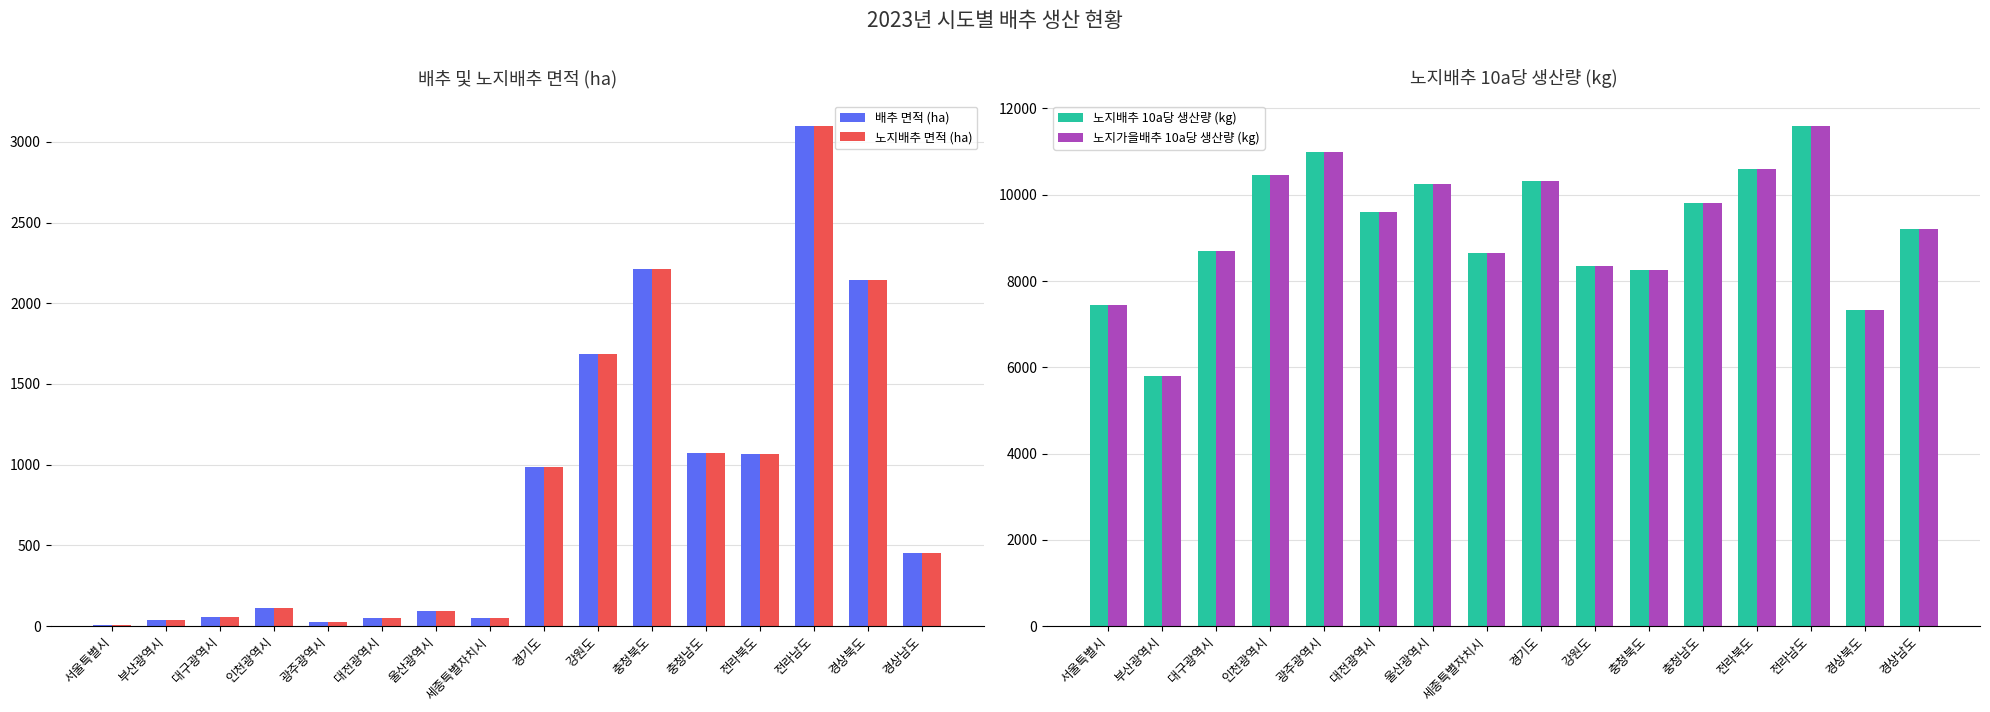

What is the difference between the maximum and minimum values in the 배추 면적 (ha) series?

3093